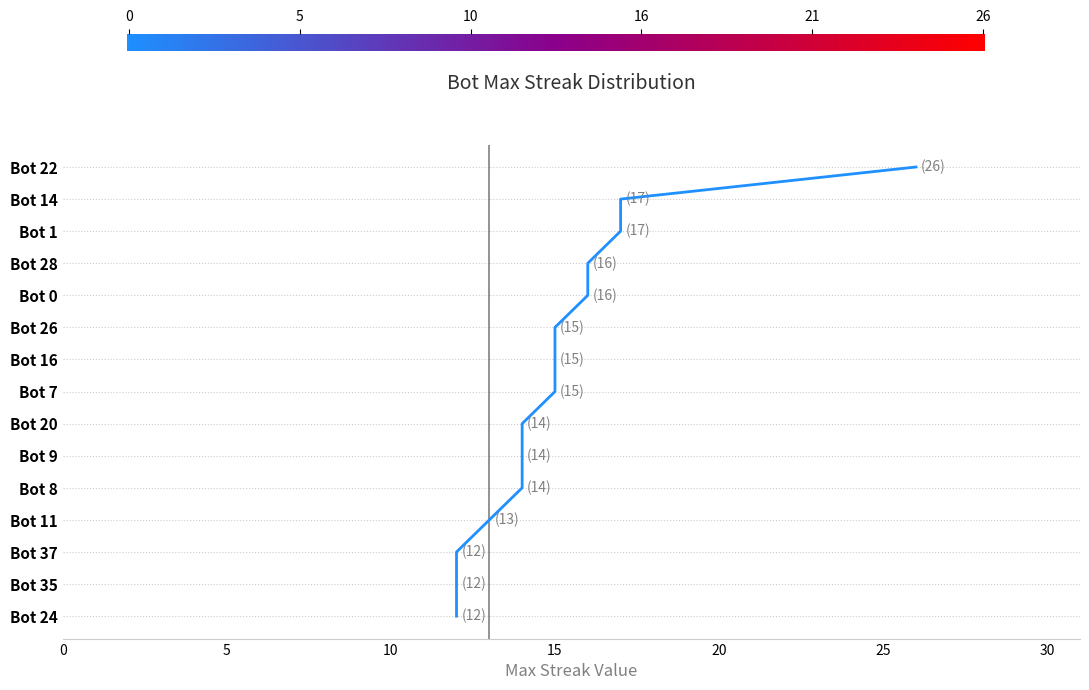

At which category does the chart reach its minimum across all series?

Bot 37